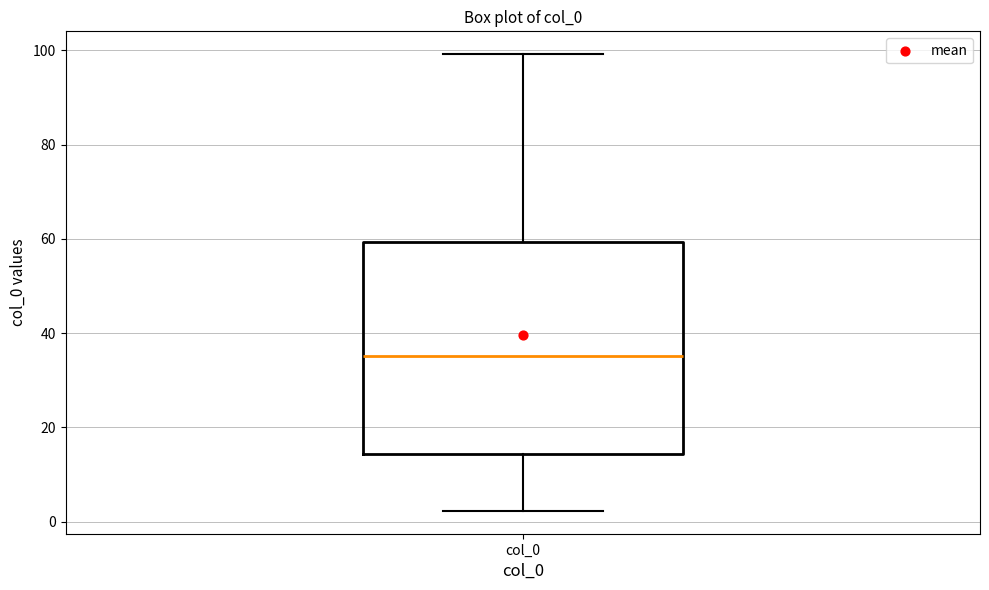

Transcribe this box plot: give where the median line is, the range the box spans, and where the two whiskers end, as read against the y-axis. The values are not printed on the chart, so give them approximately, as read against the axis.

median 36, box 14 to 60, whiskers 2 to 100